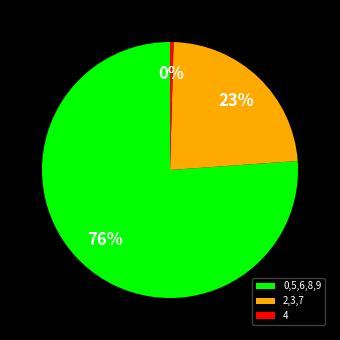

How many segments does this pie chart have?

3